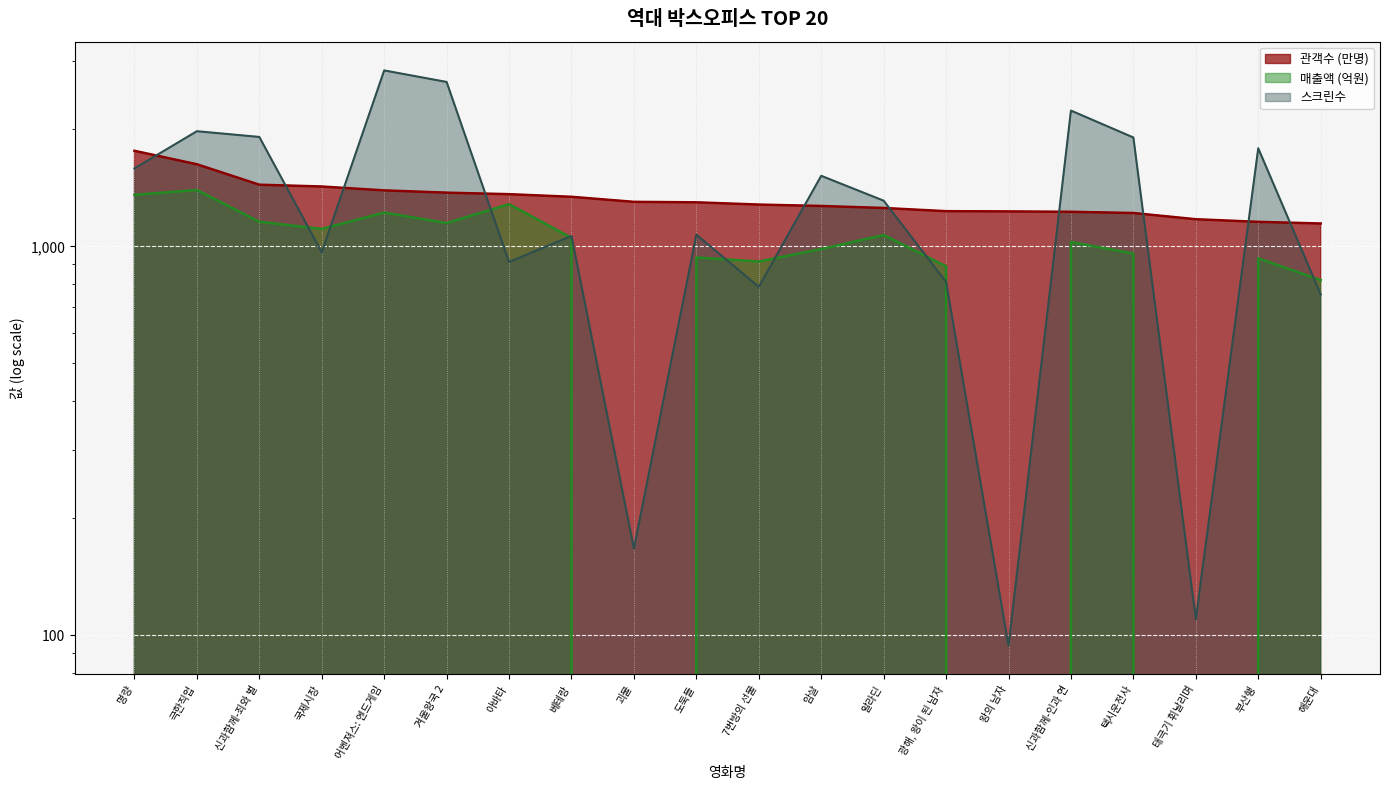

What is the total value across all series at 7번방의 선물?

2982.4